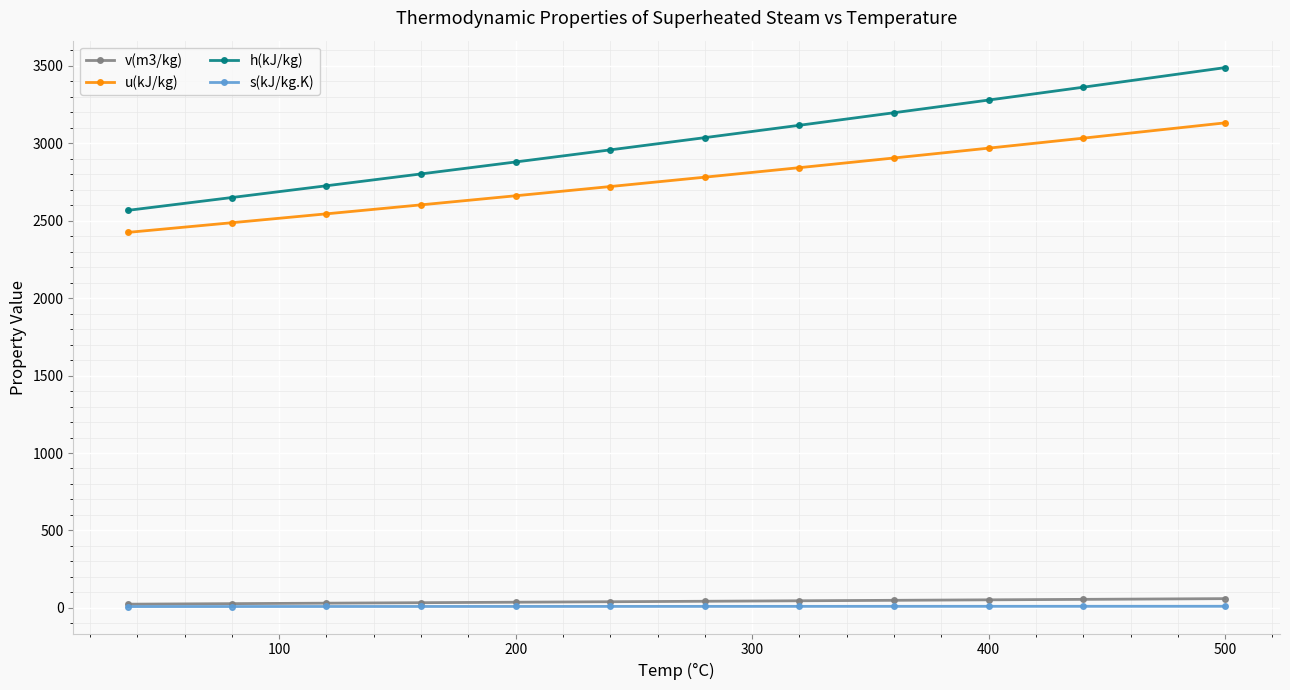

True or false: u(kJ/kg) and s(kJ/kg.K) cross at least once.

False